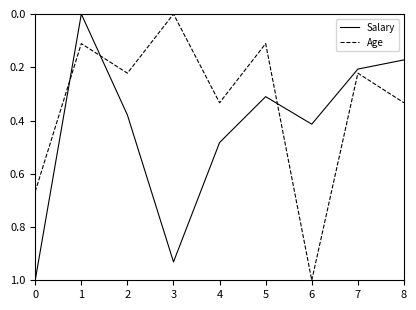

How many interior local valleys does the Age series have?

4